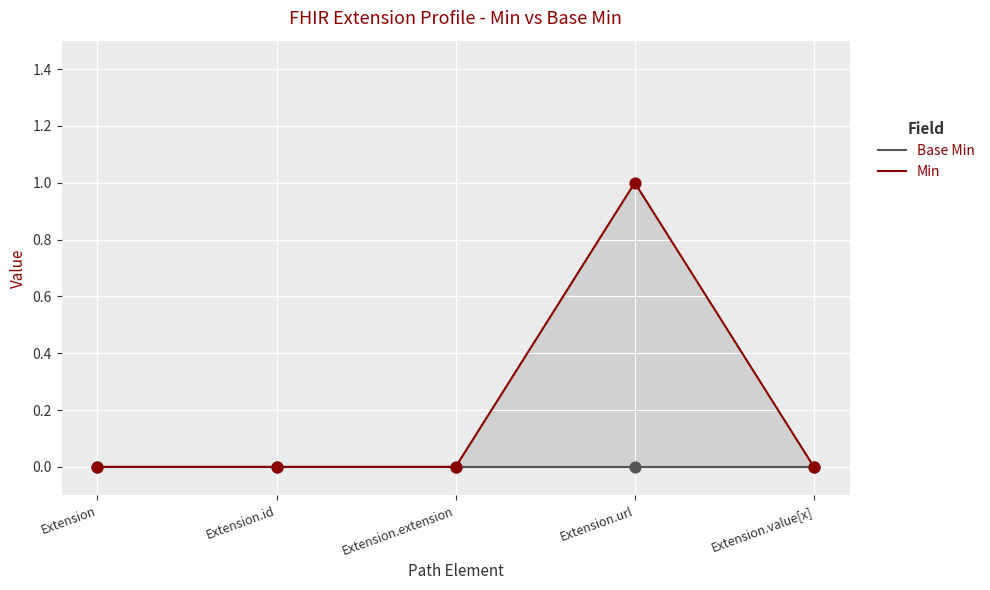

At how many categories does at least one series exceed 0?

1